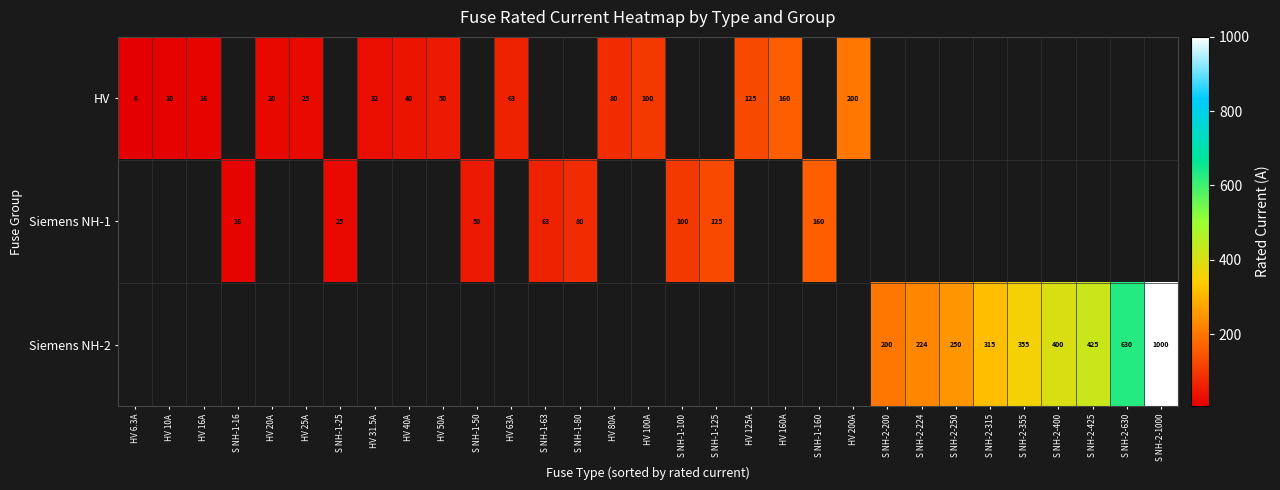

The value of HV at HV 50A is 34.2. True or false?

False